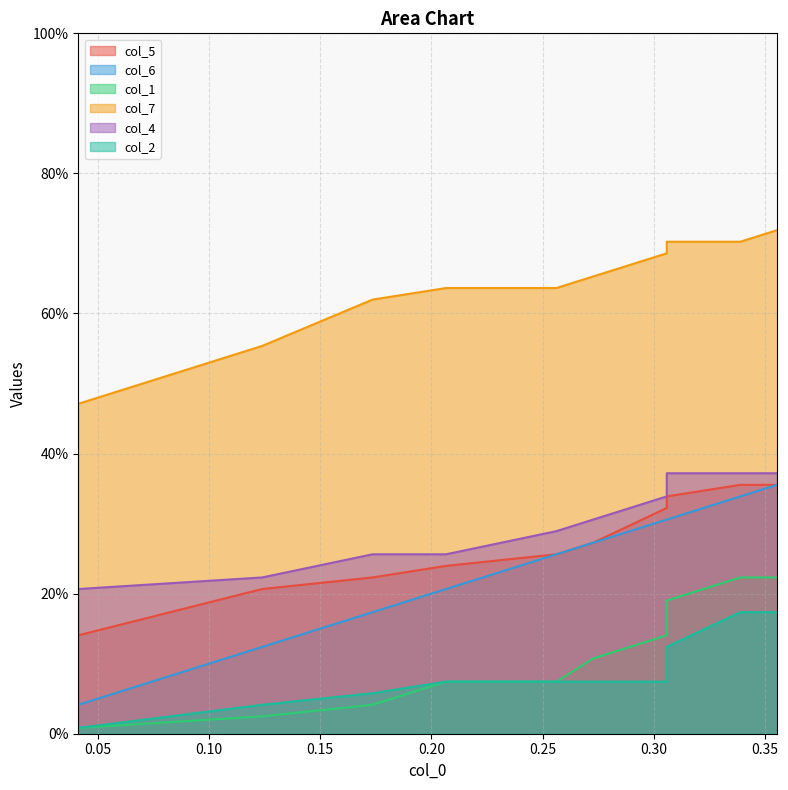

True or false: col_1 has more than 2 points higher than both neighbors.

False